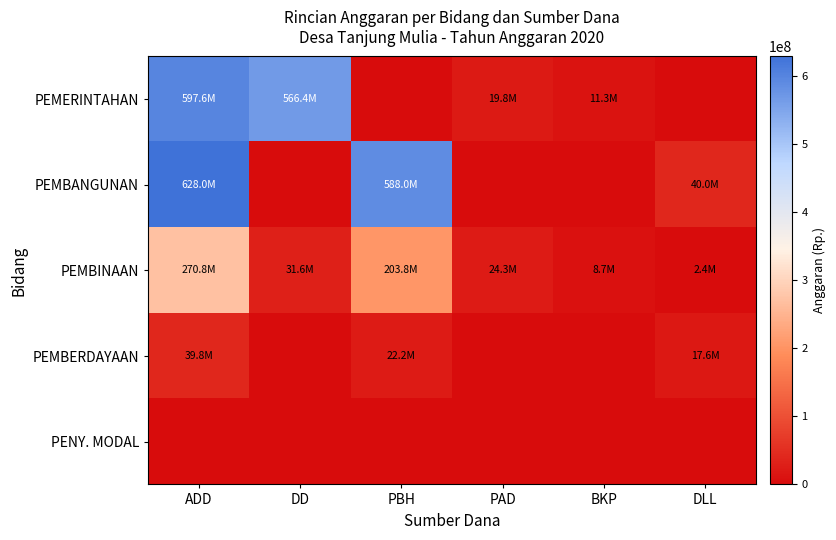

At how many categories does at least one series exceed 168536778?

3